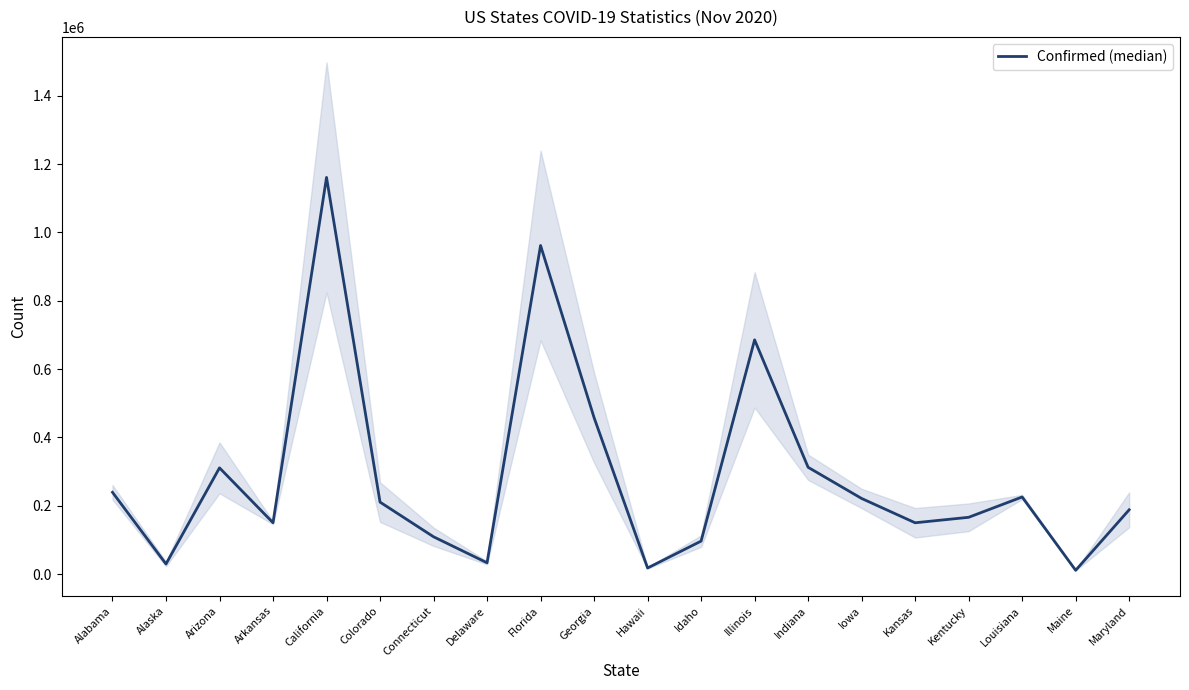

How many points are lower than both their immediate neighbors (excluding endpoints)?

6